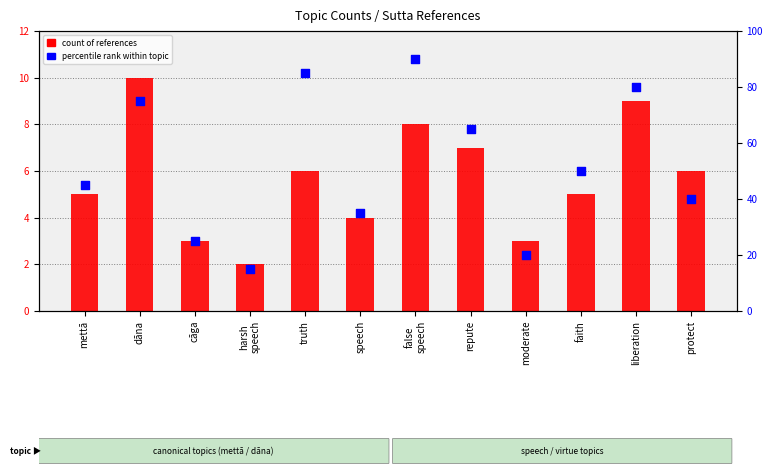

At which category is the sum across all series the highest?

false
speech